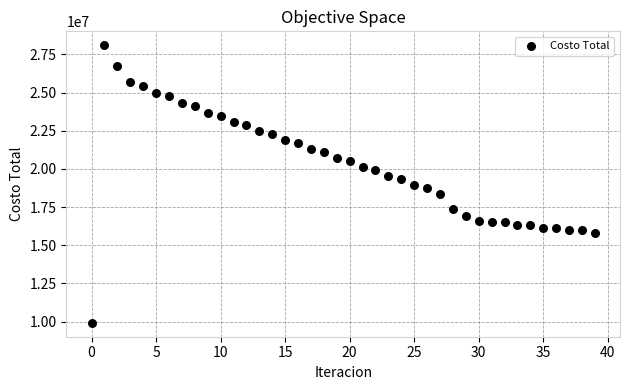

What is the range of Y values (max minus min)?

18186171.5